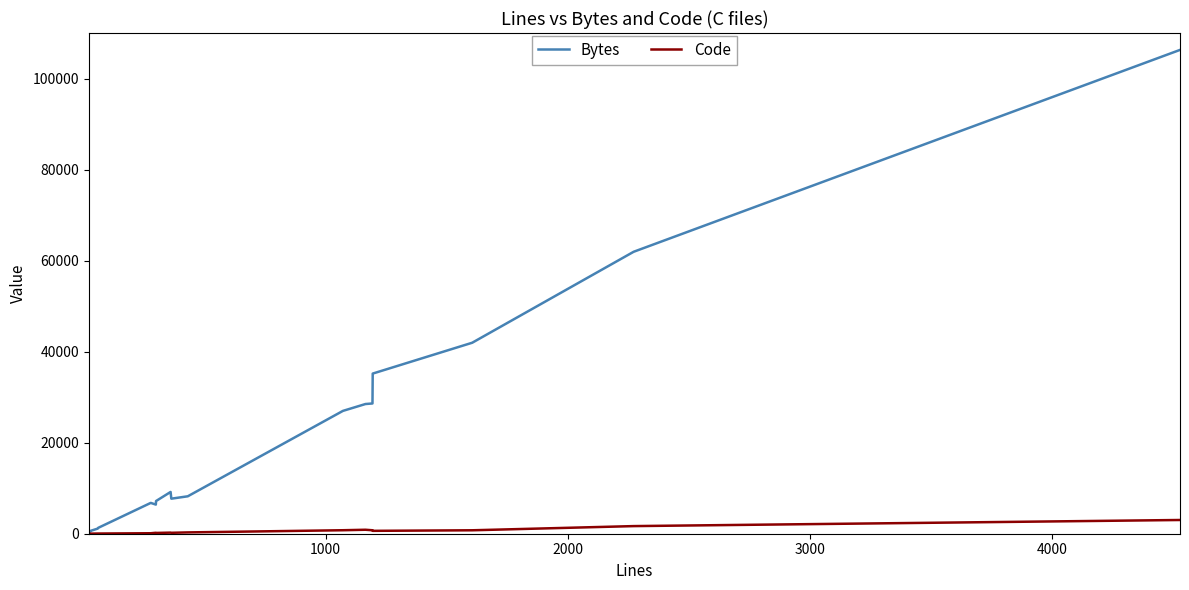

Count the number of data series in this chart.

2